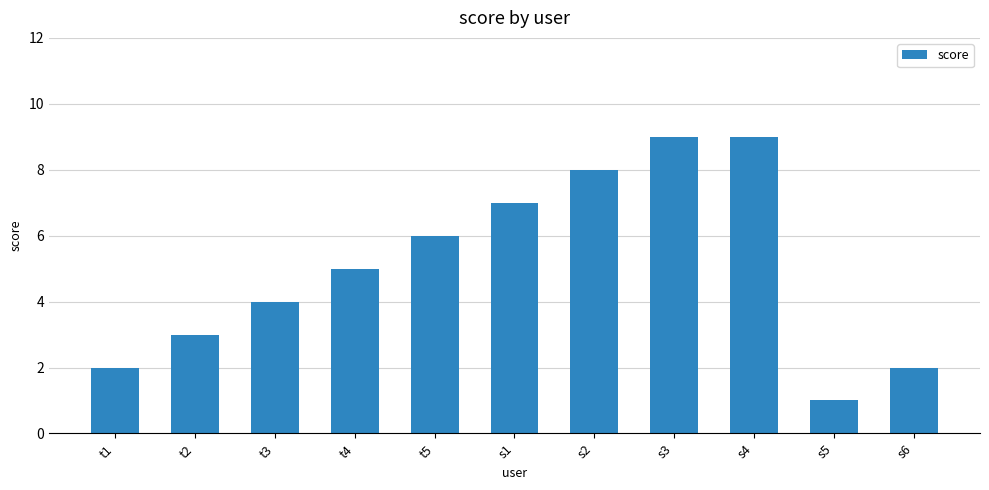

What is the greatest value displayed?

9